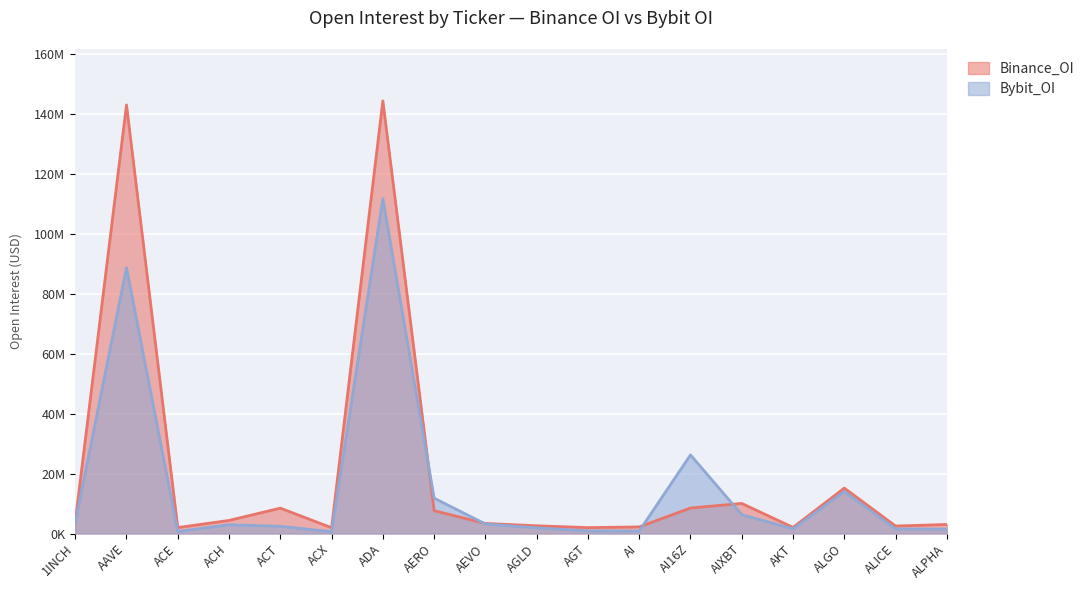

What is the value of the Binance_OI point at the 3rd from the left?

1980391